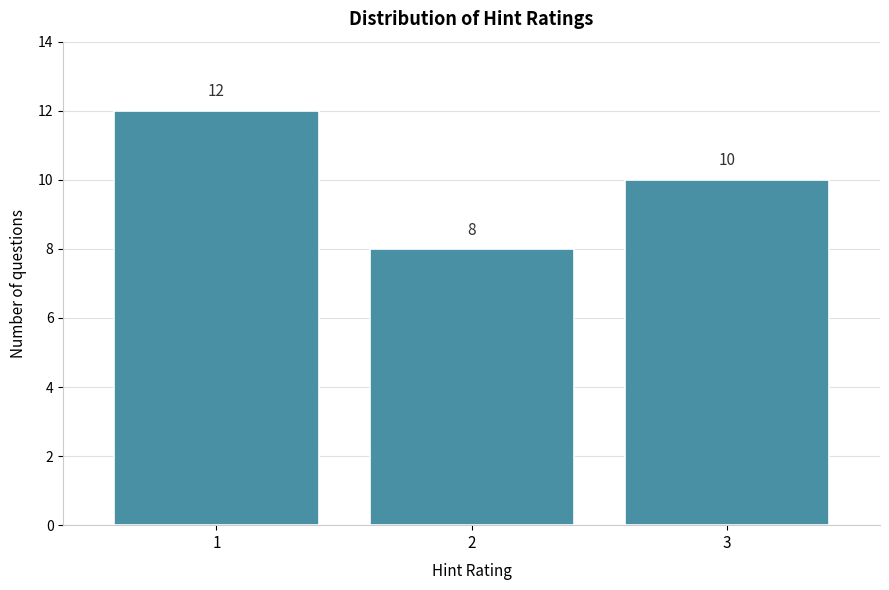

Reading left to right, transcribe all the data shown in this chart.

12	8	10